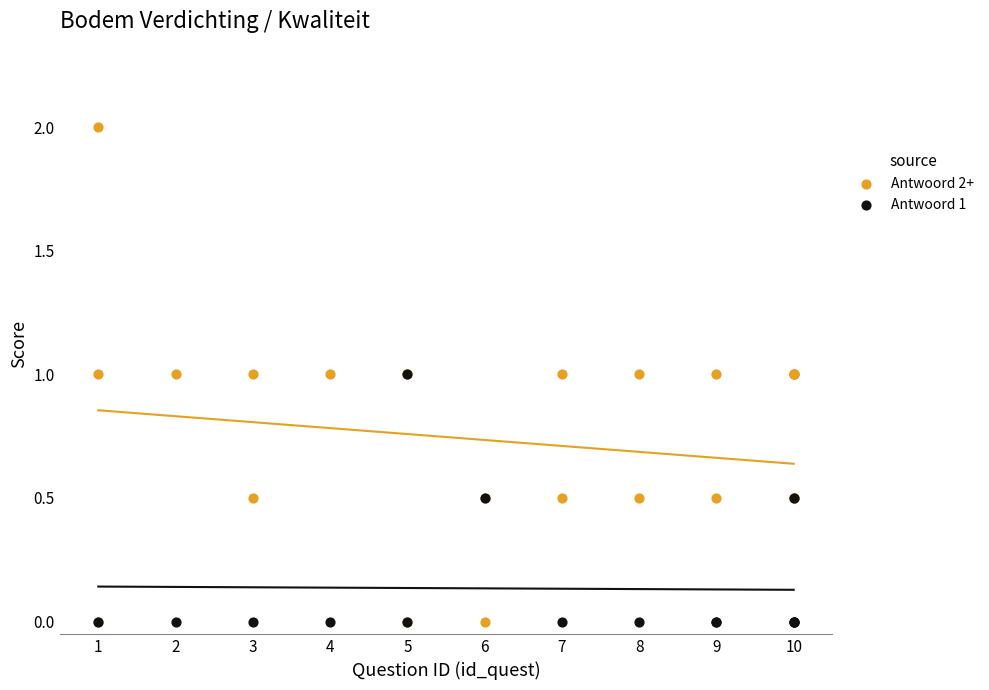

Which series contains the highest Y value?

Antwoord 2+